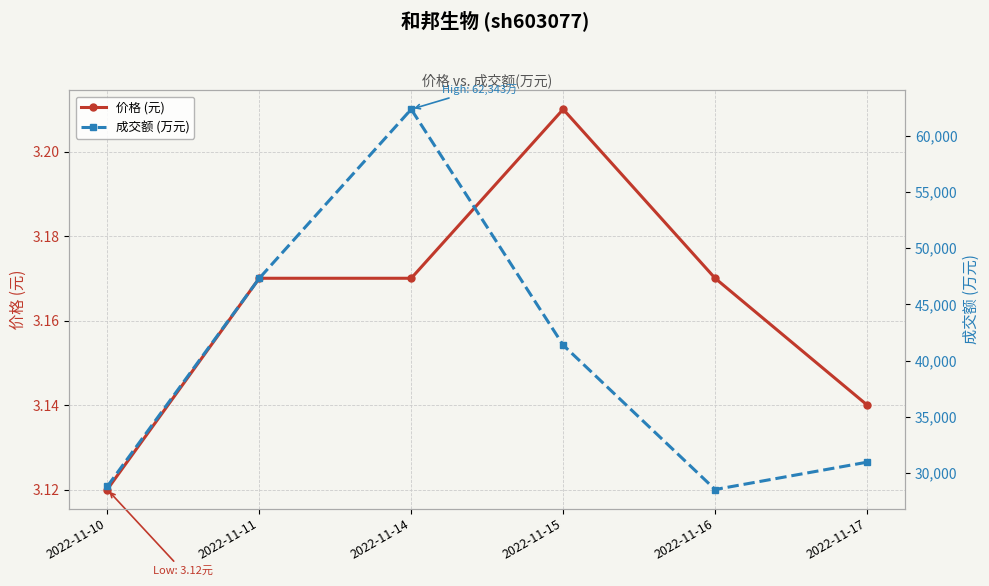

True or false: 成交额 (万元) has a value of 62343.0 at 2022-11-14.

True